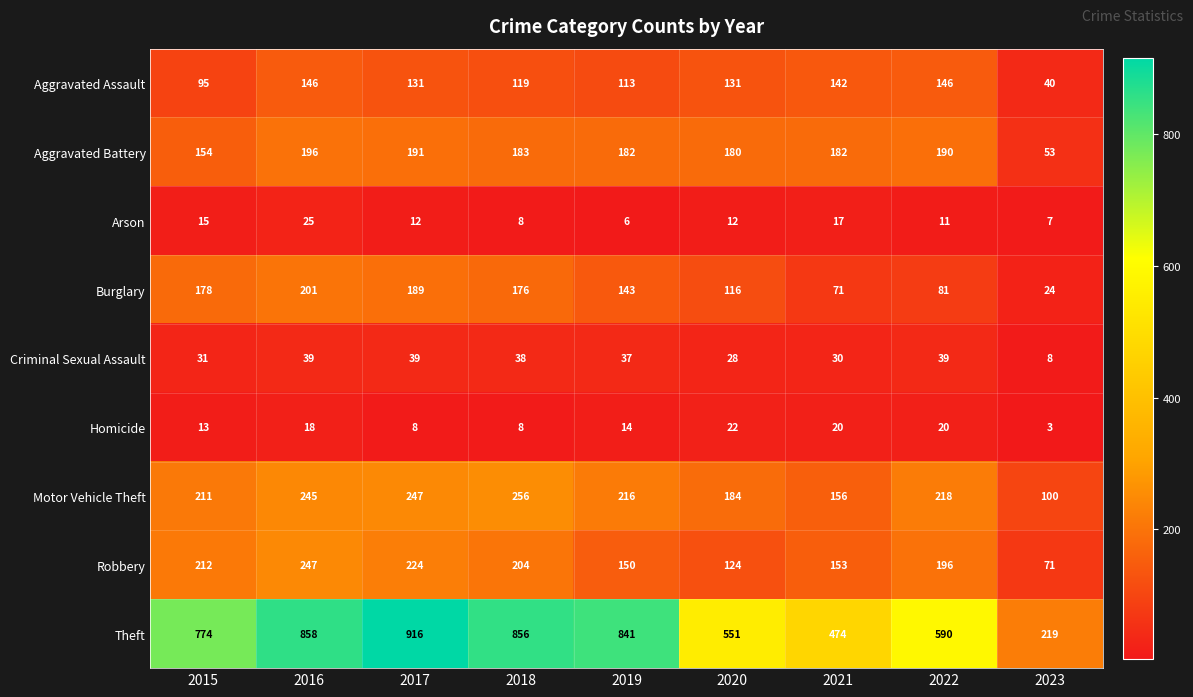

What value does the Homicide series have at 2019, to the nearest 10?

10